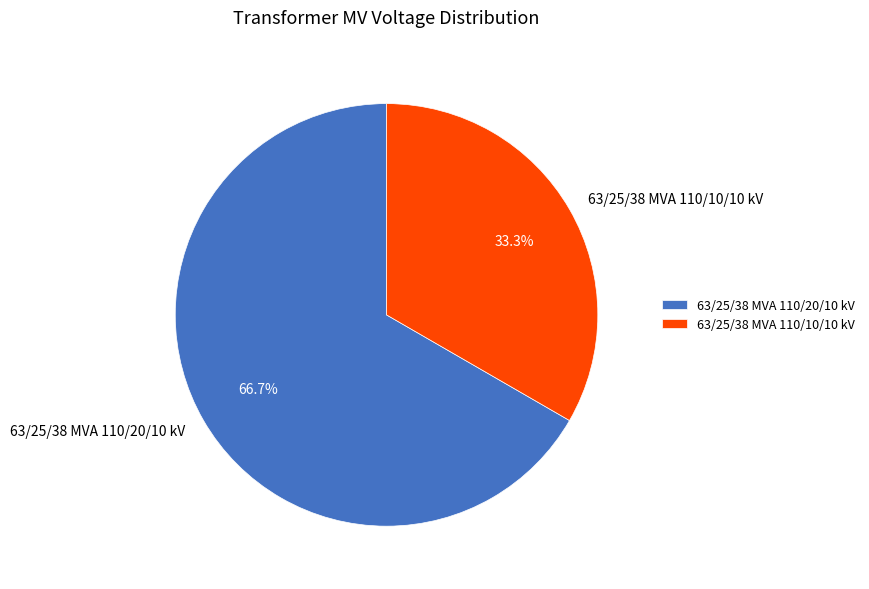

Count the number of slices in the pie.

2